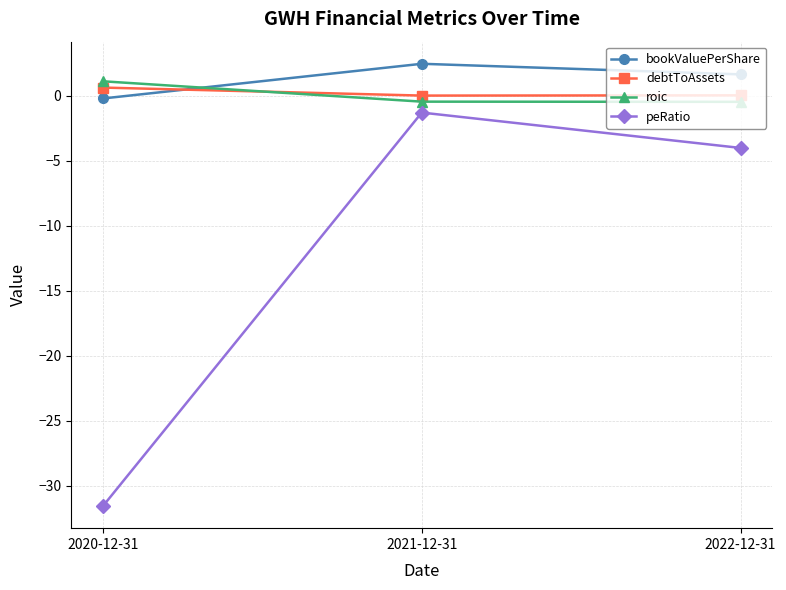

Is the value of debtToAssets at 2022-12-31 greater than the value of peRatio at 2021-12-31?

Yes